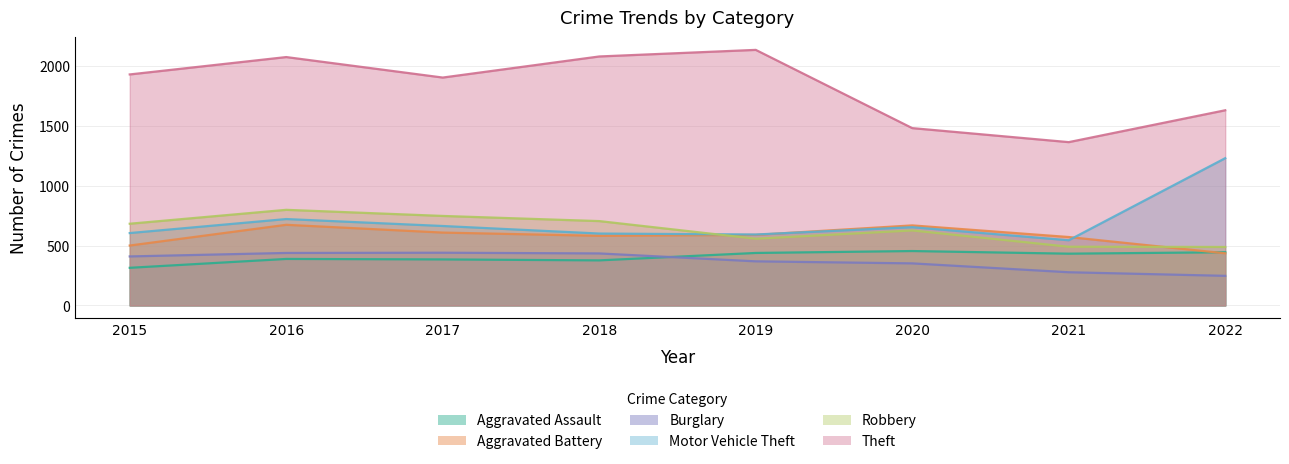

What is the difference between the highest and lowest values at 2019?

1765